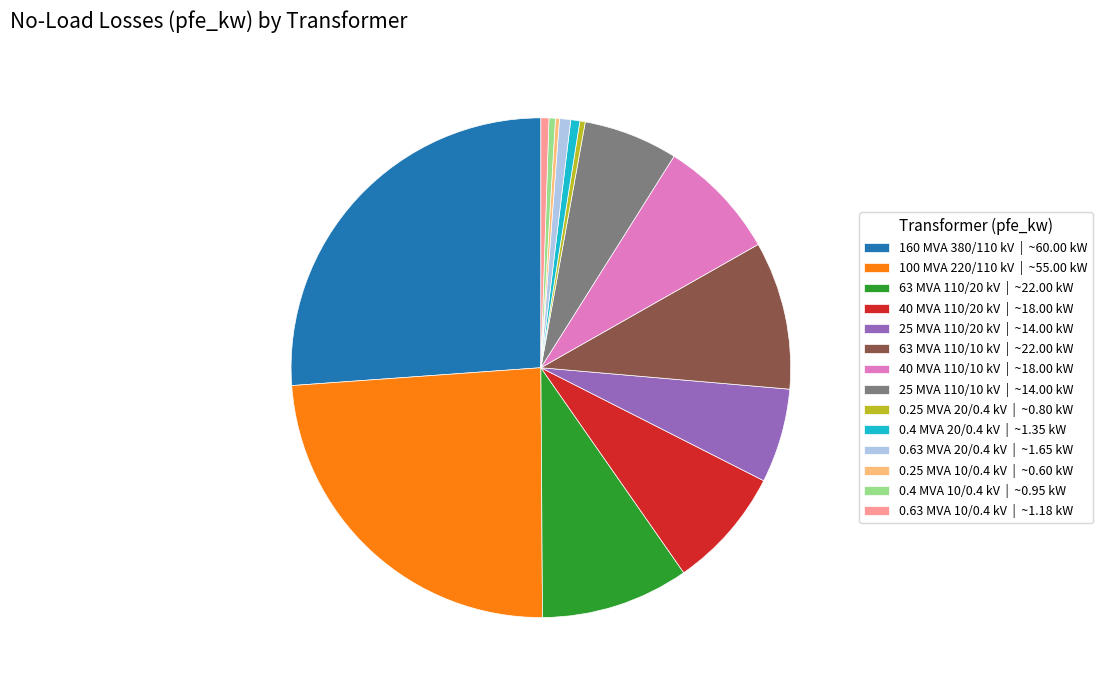

Is the sum of 160 MVA 380/110 kV | ~60.00 kW and 25 MVA 110/20 kV | ~14.00 kW greater than half?

No